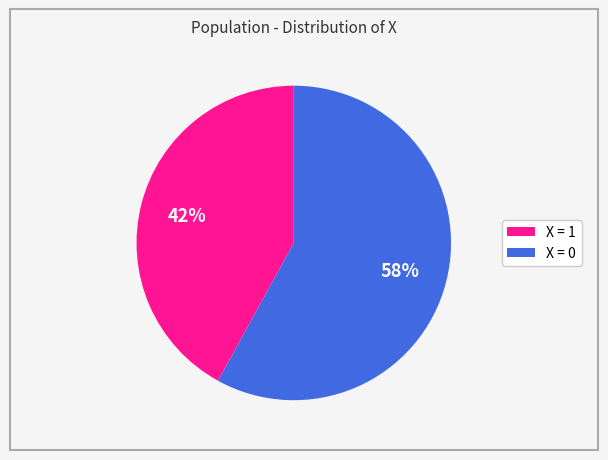

To the nearest percent, what is the average slice percentage?

50%